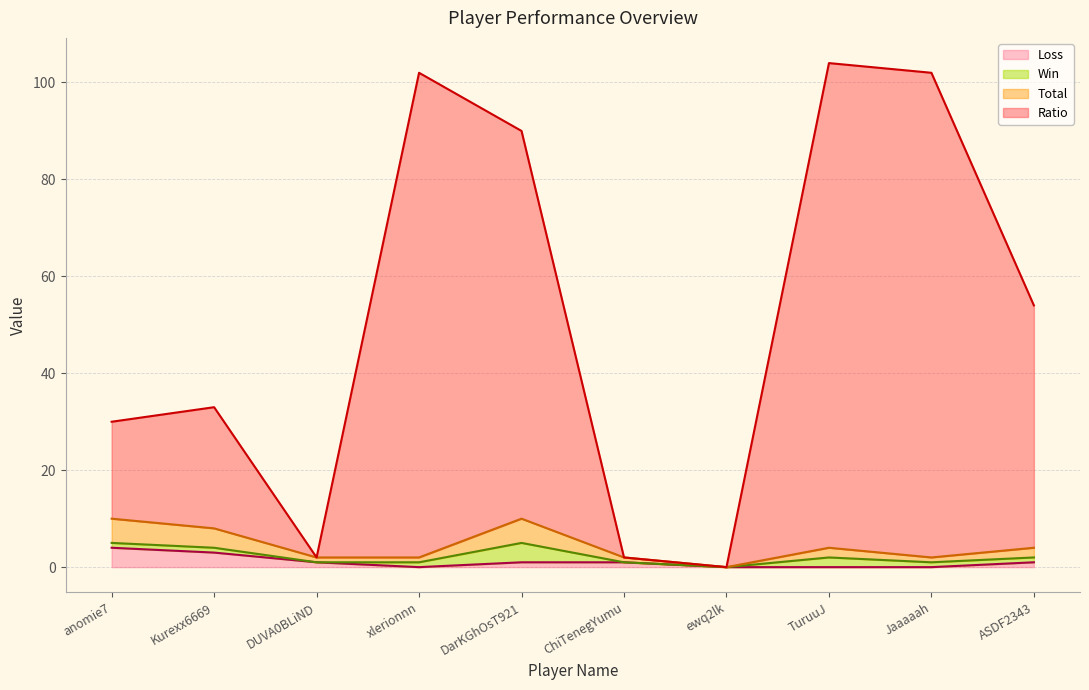

In Loss, how many points are lower than both neighbors (excluding endpoints)?

1